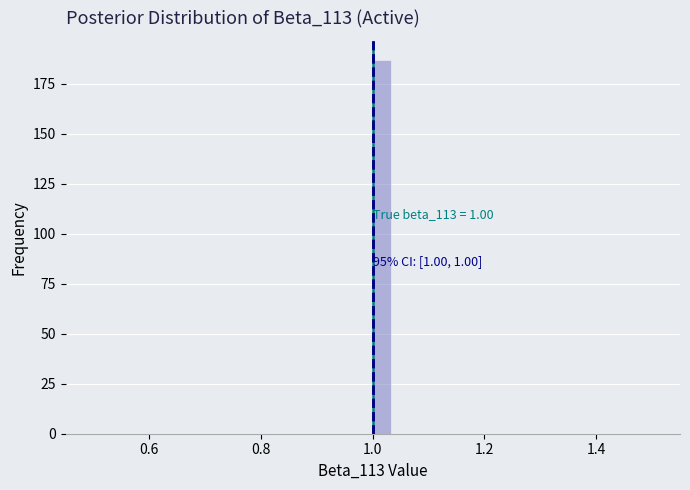

Around what value on the x-axis is the tallest bar? Give the approximate position of its centre, as read against the axis.

1.02